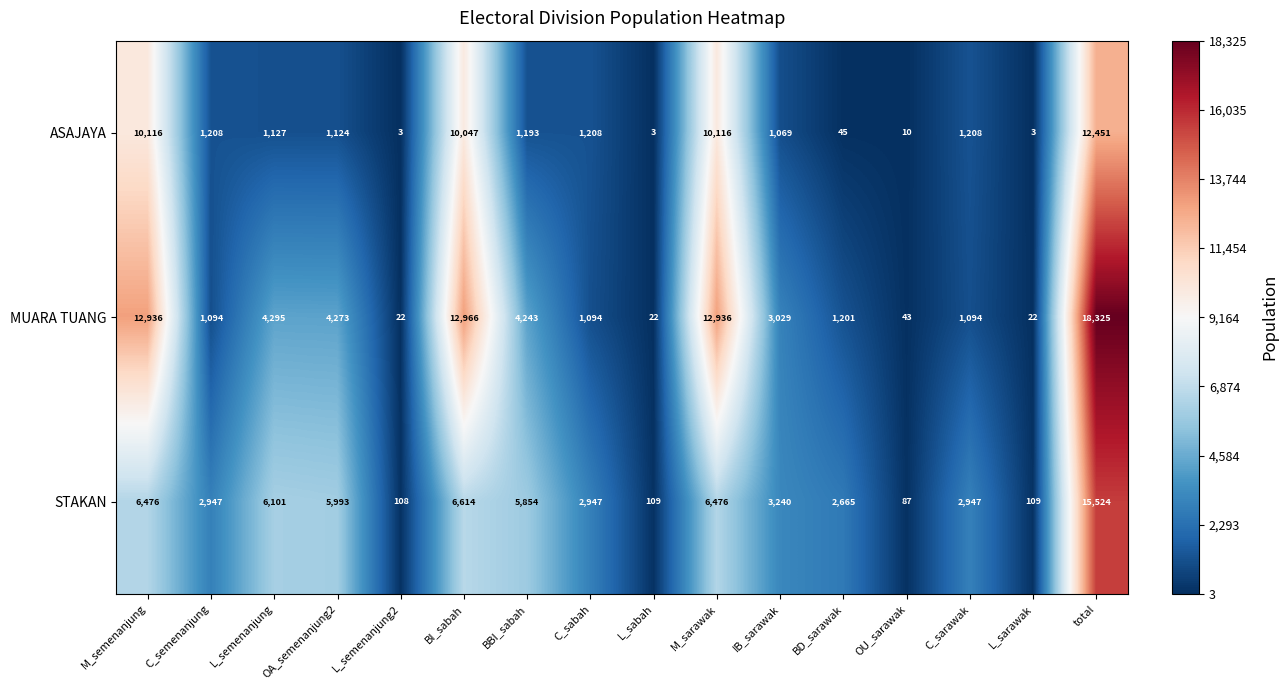

What is the difference between the maximum and minimum values in the MUARA TUANG series?

18303